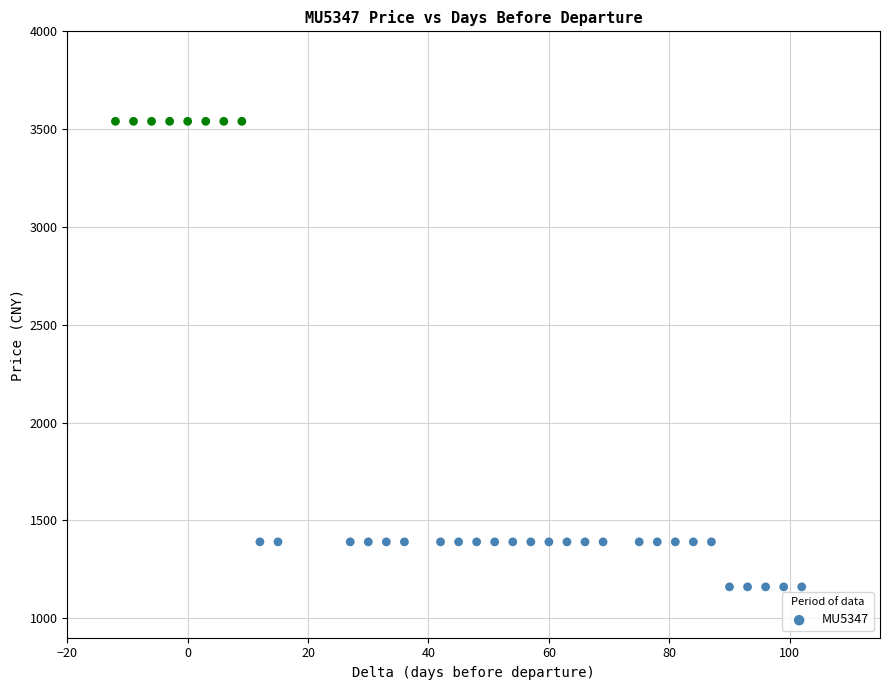

What is the range of Y values (max minus min)?

2380